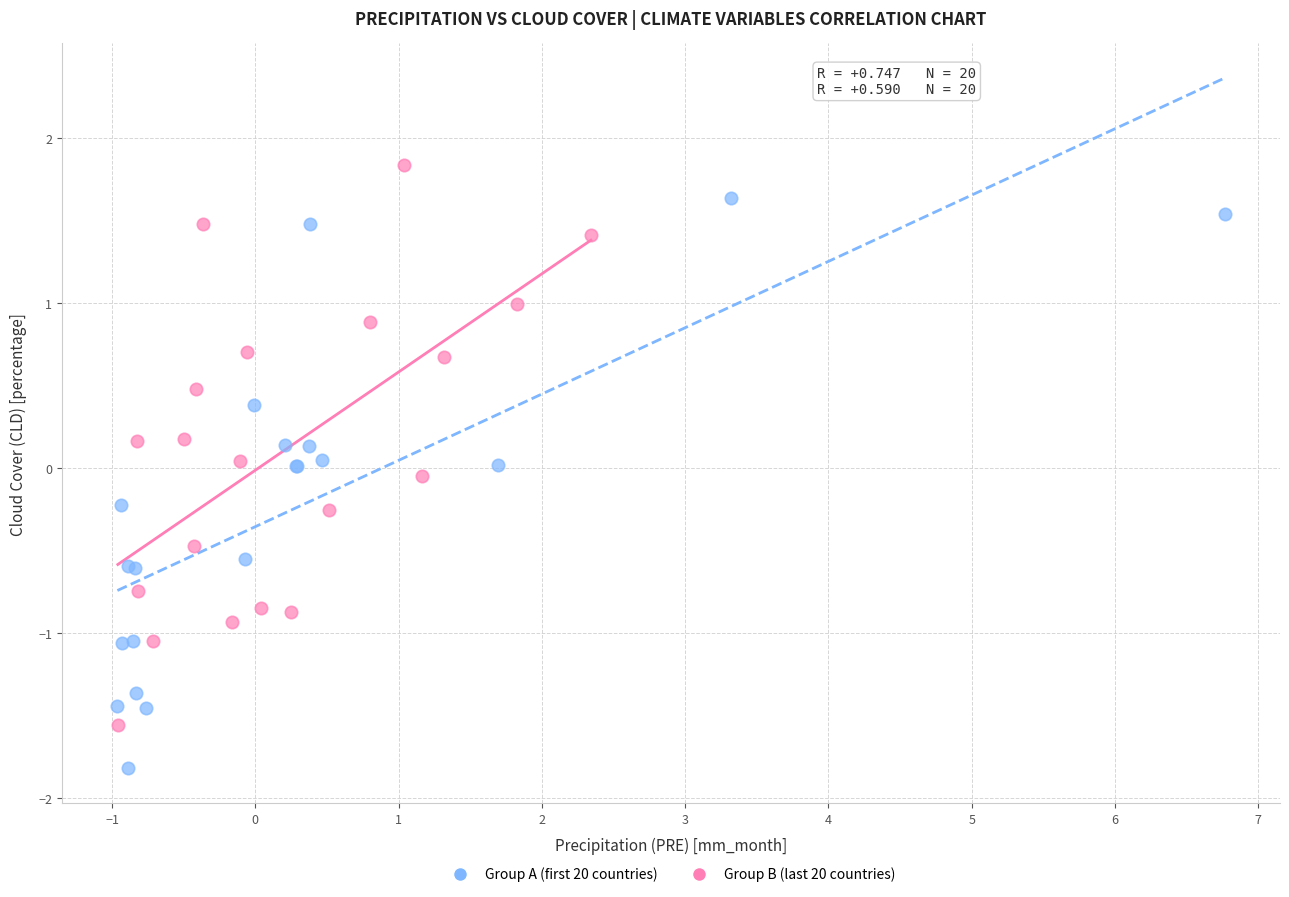

Which series contains the highest Y value?

Group B (last 20 countries)